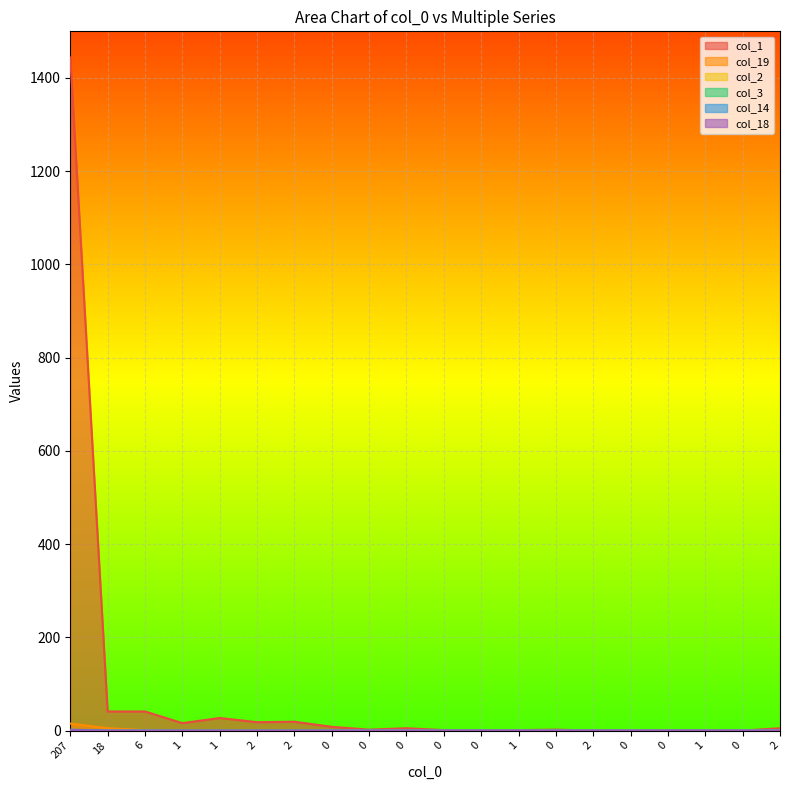

Reading left to right, extract all data points from this chart.

col_1: 207=1444	18=41	6=41	1=16	1=27	2=18	2=19	0=8	0=2	0=5	0=1	0=0	1=1	0=2	2=0	0=0	0=0	1=0	0=0	2=5
col_19: 207=15	18=5	6=1	1=0	1=1	2=0	2=0	0=0	0=0	0=0	0=0	0=0	1=0	0=0	2=0	0=0	0=0	1=0	0=0	2=0
col_2: 207=1	18=0	6=1	1=0	1=0	2=0	2=0	0=0	0=0	0=0	0=0	0=0	1=0	0=0	2=0	0=0	0=0	1=0	0=0	2=0
col_3: 207=1	18=0	6=0	1=0	1=0	2=0	2=0	0=0	0=0	0=0	0=0	0=0	1=0	0=0	2=0	0=0	0=0	1=0	0=0	2=0
col_14: 207=2	18=0	6=0	1=0	1=0	2=0	2=0	0=0	0=0	0=0	0=0	0=0	1=0	0=0	2=0	0=0	0=0	1=0	0=0	2=0
col_18: 207=1	18=0	6=0	1=0	1=0	2=0	2=0	0=0	0=0	0=0	0=0	0=0	1=0	0=0	2=0	0=0	0=0	1=0	0=0	2=0